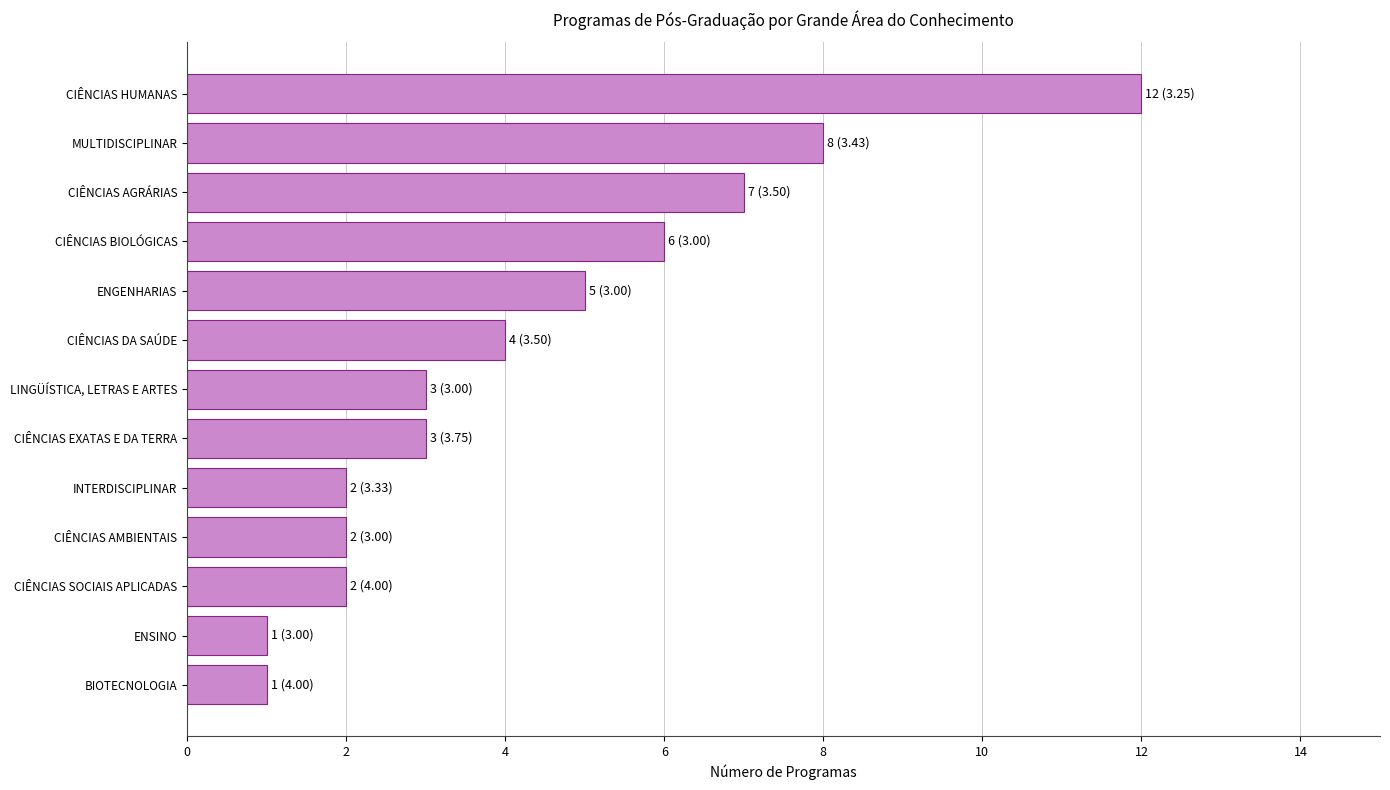

What is the sum of all values?

56